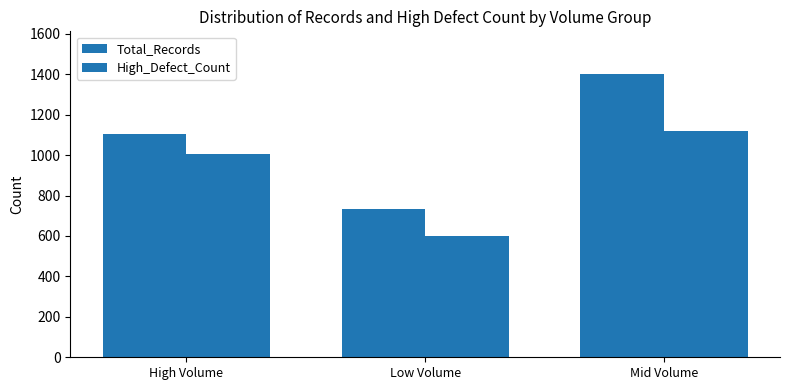

True or false: High_Defect_Count has a value of 577 at Mid Volume.

False